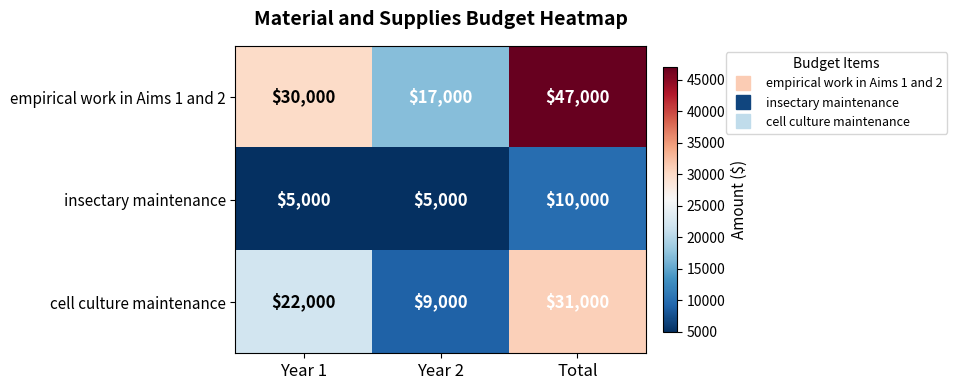

True or false: cell culture maintenance has a value of 22000 at Year 1.

True